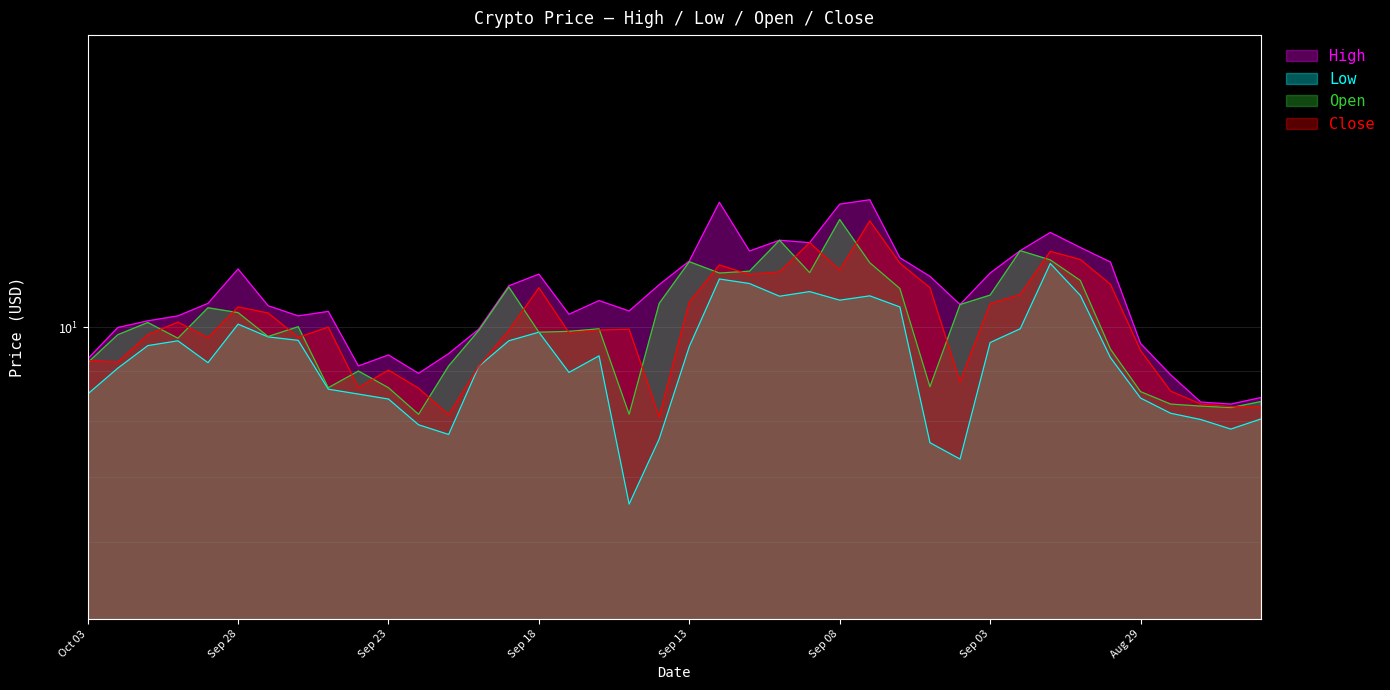

What is the spread (max minus min) of values at Sep 06?

1.3